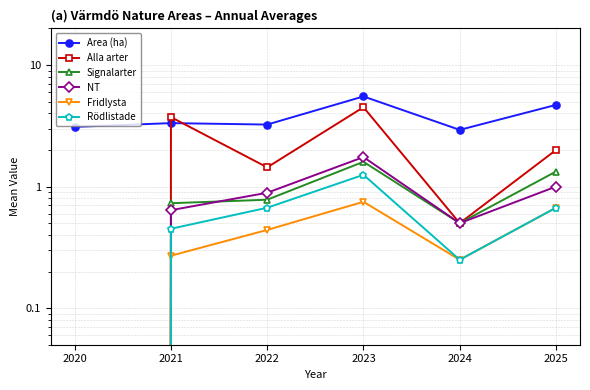

At which category does the chart reach its minimum across all series?

2020